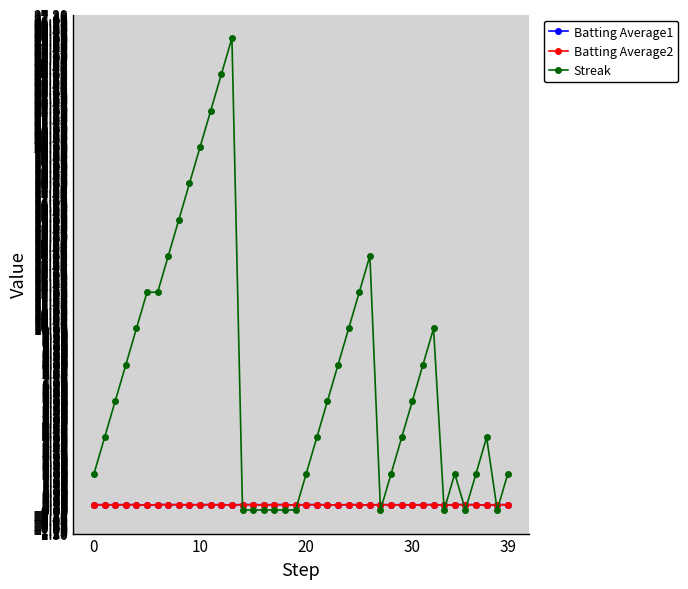

True or false: Batting Average2 has more than 2 points higher than both neighbors.

True